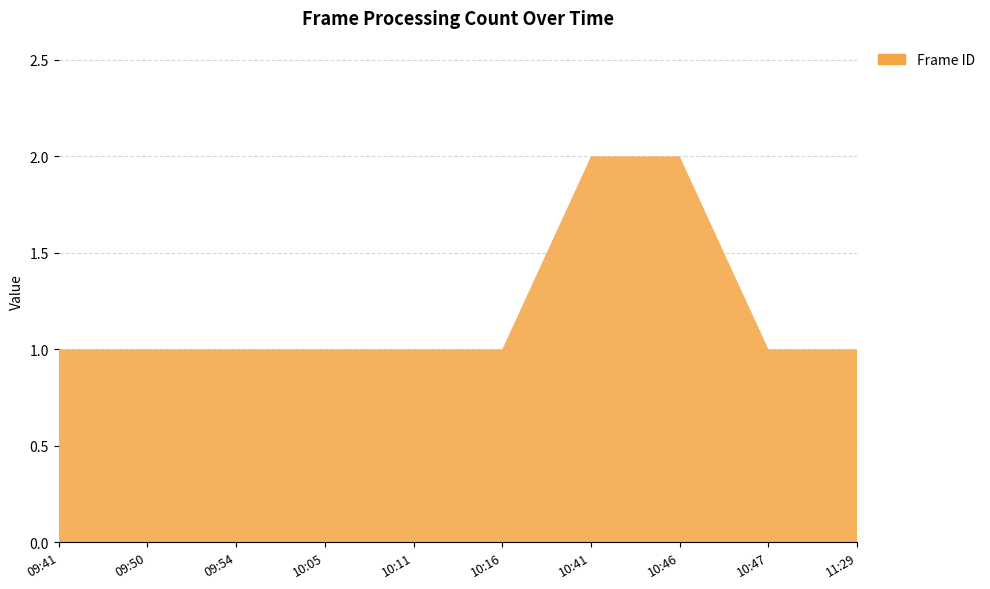

Reading left to right, what are all the values shown in this chart?

1	1	1	1	1	1	2	2	1	1